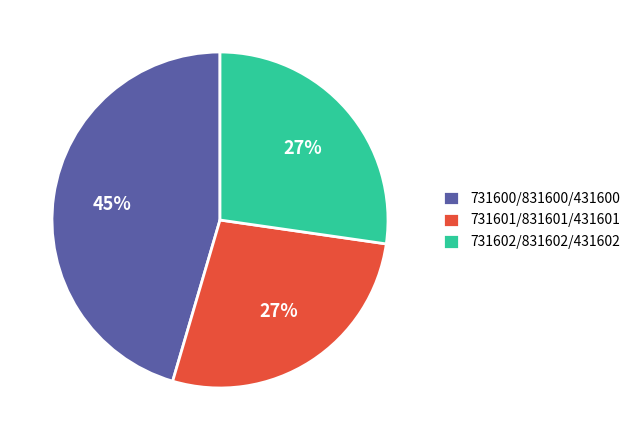

To the nearest percent, what is the difference between the largest and smallest slice percentages?

18%